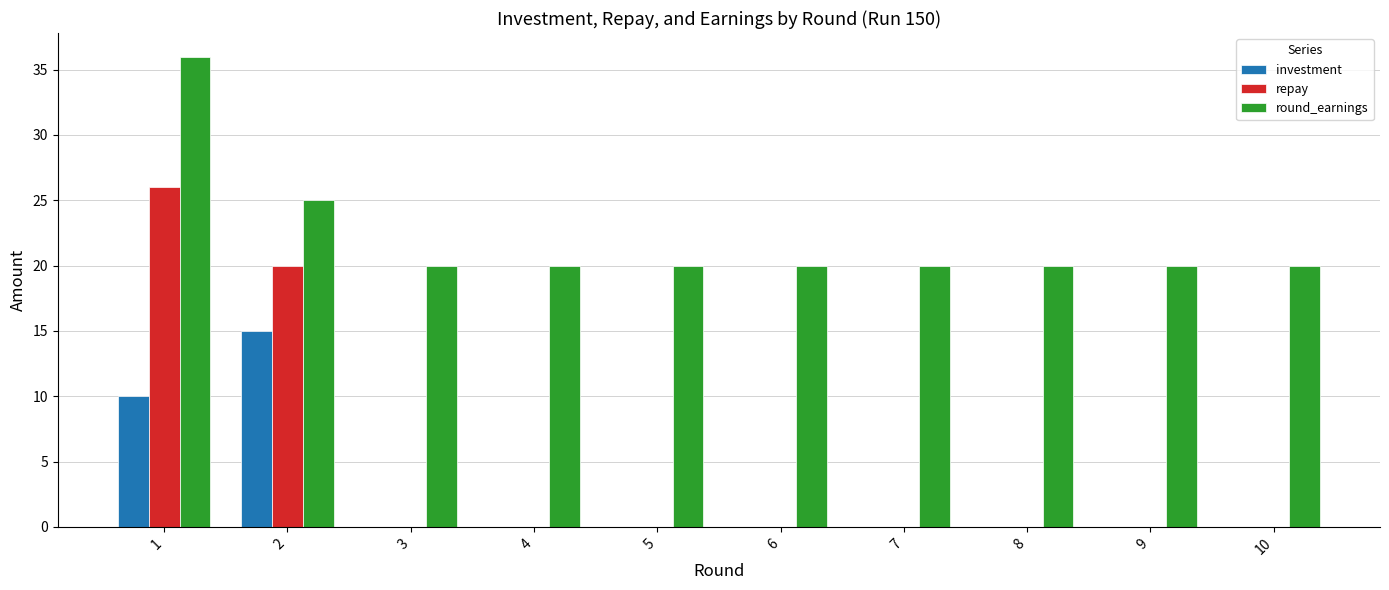

How many distinct data groups are displayed?

3